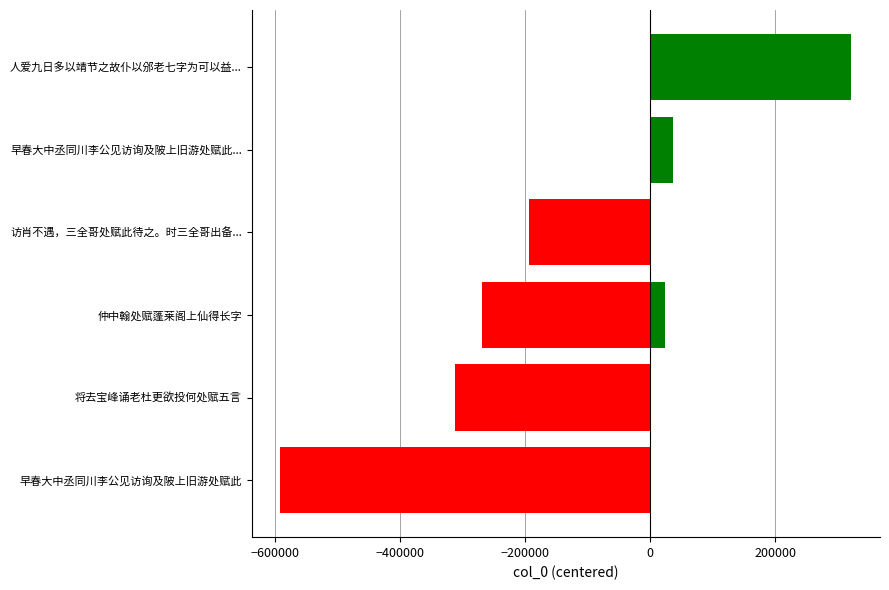

Does the chart contain any negative values?

Yes